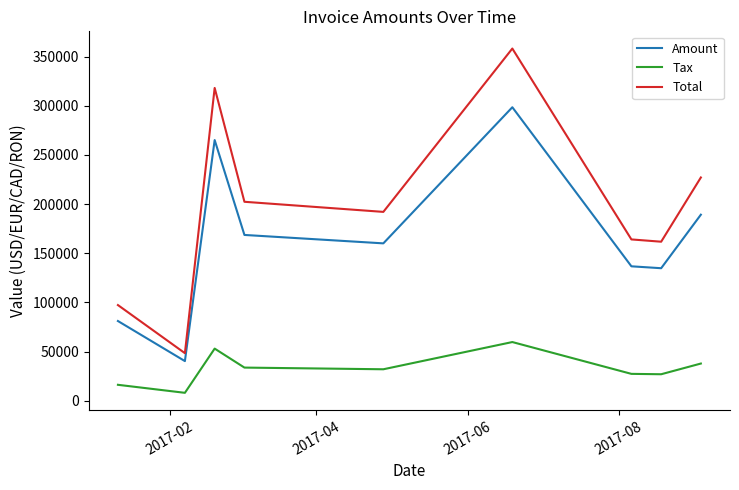

What is the difference between the maximum and minimum values in the Amount series?

258210.0